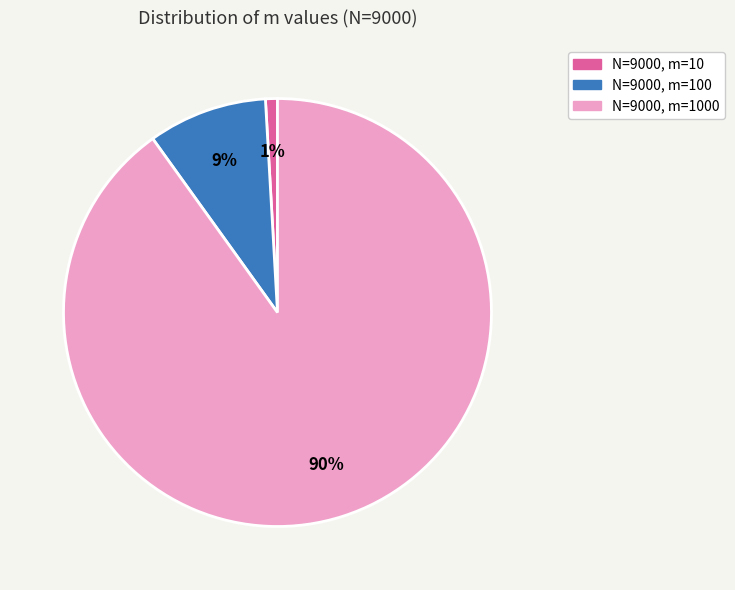

How many segments does this pie chart have?

3